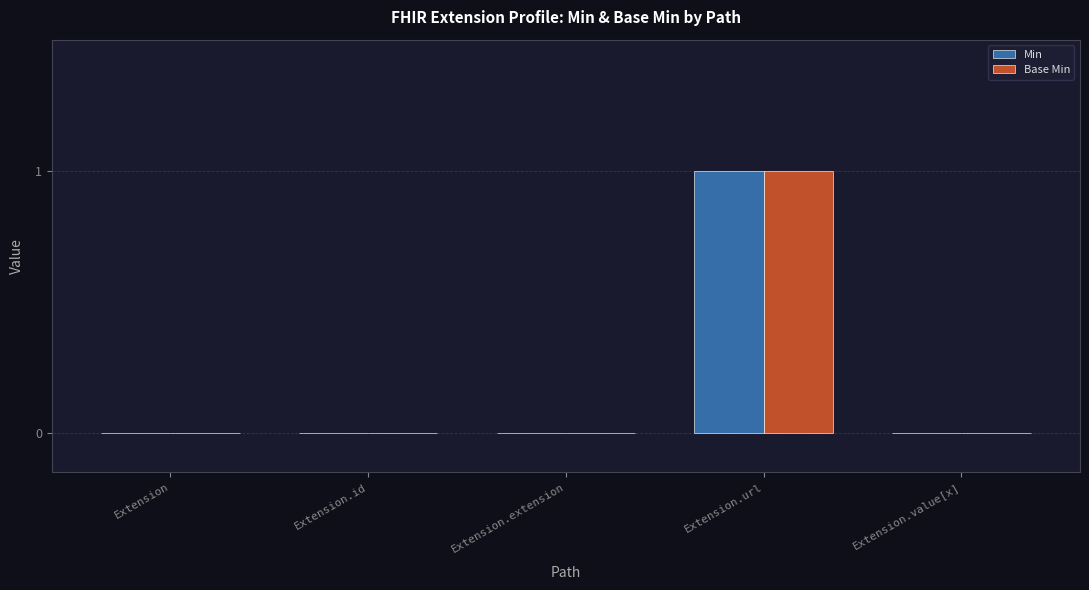

Are the bars horizontal?

No